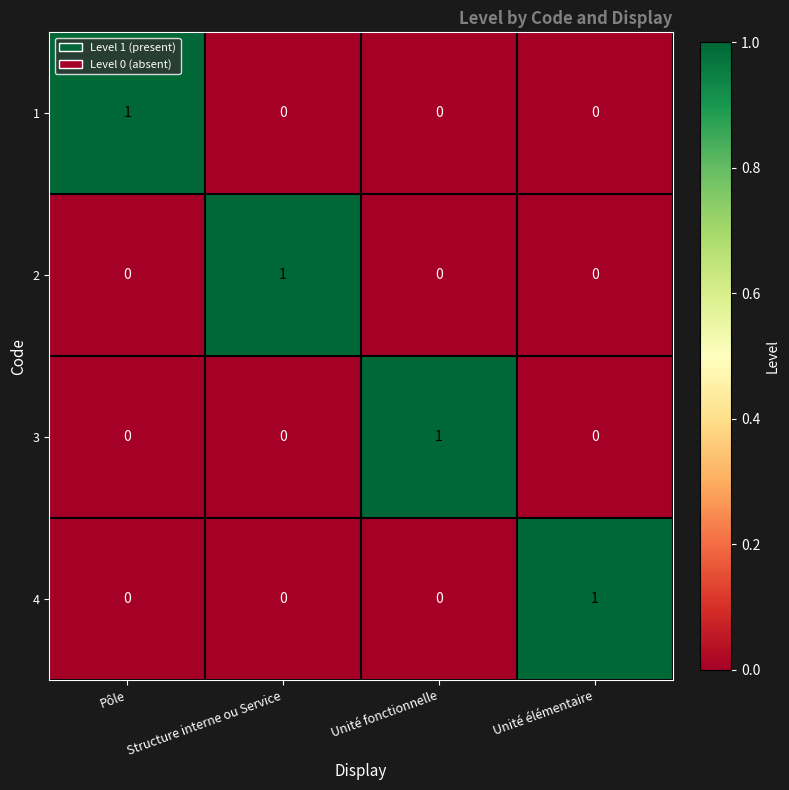

Which category has the highest value in the 2 series?

Structure interne ou Service